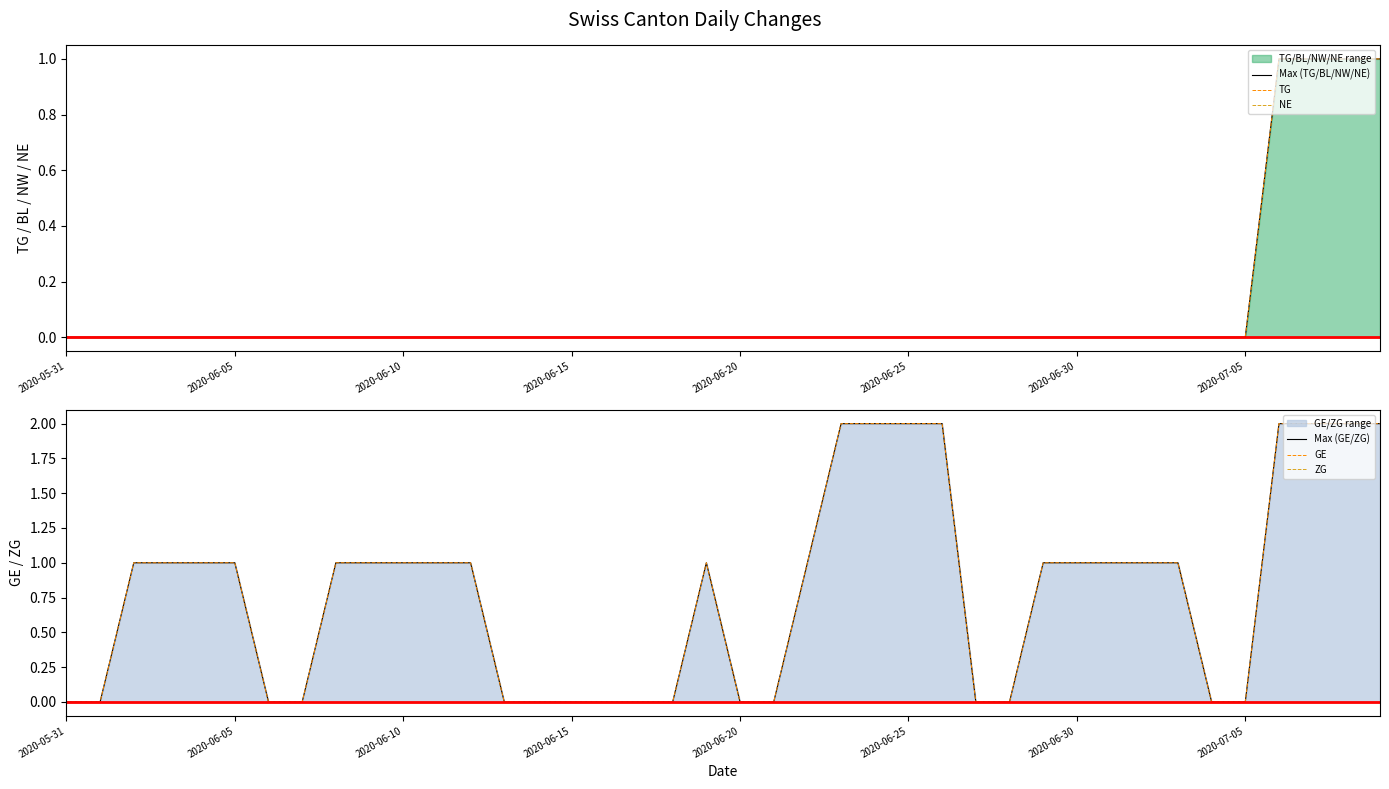

What is the spread (max minus min) of values at 12?

1